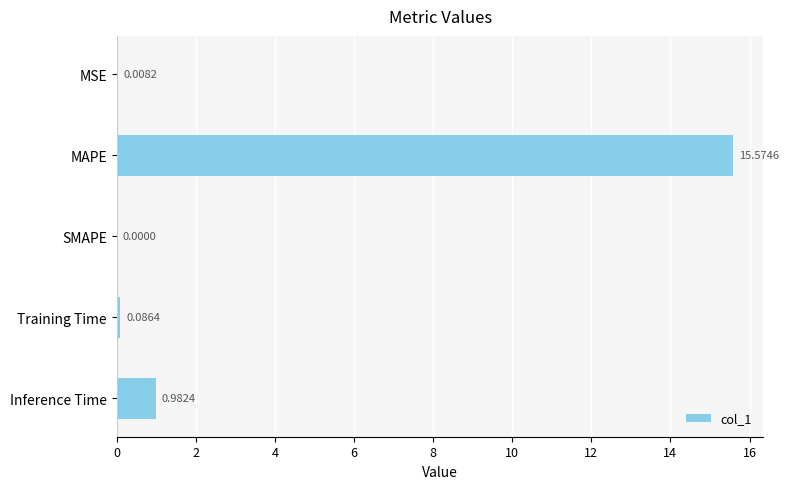

What is the sum of all values?

16.7